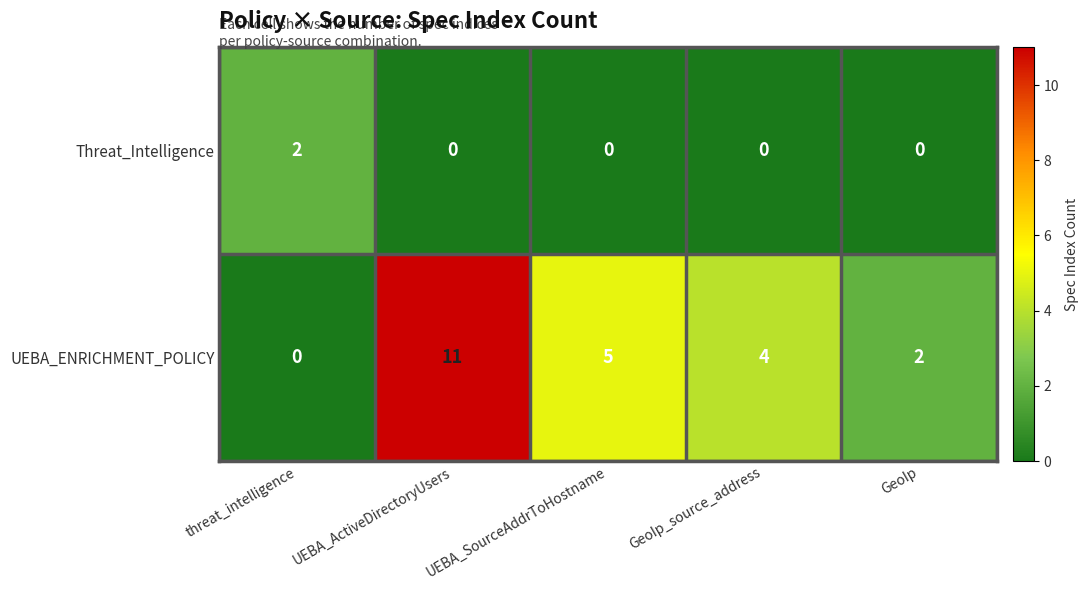

At how many categories does at least one series exceed 1?

5